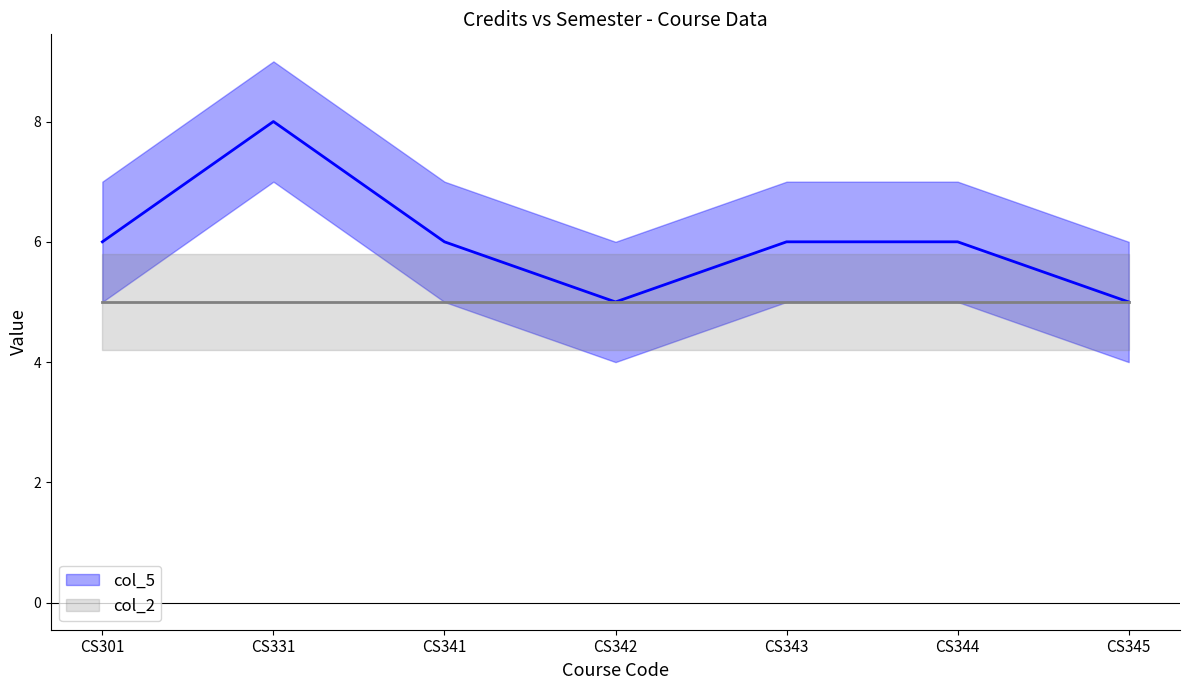

Read the col_5 value at CS331.

8